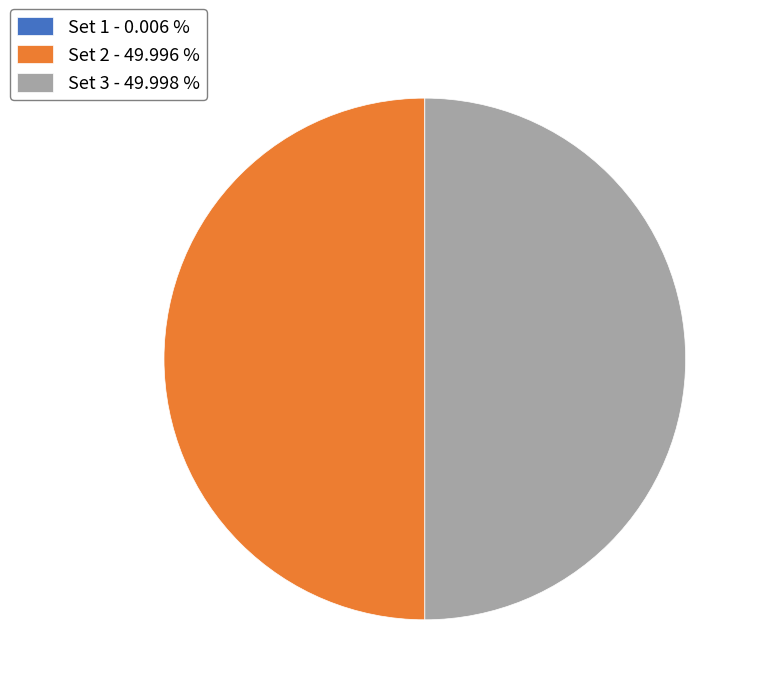

Combined, do Set 2 - 49.996 % and Set 3 - 49.998 % account for over 50%?

Yes